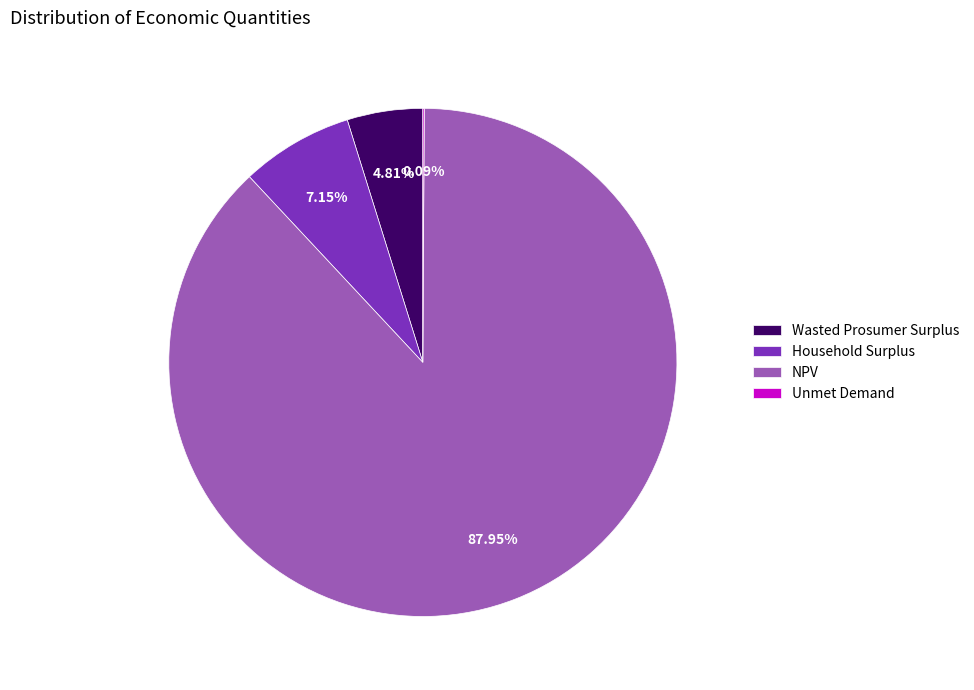

What percentage is NOT represented by NPV?

12.0%